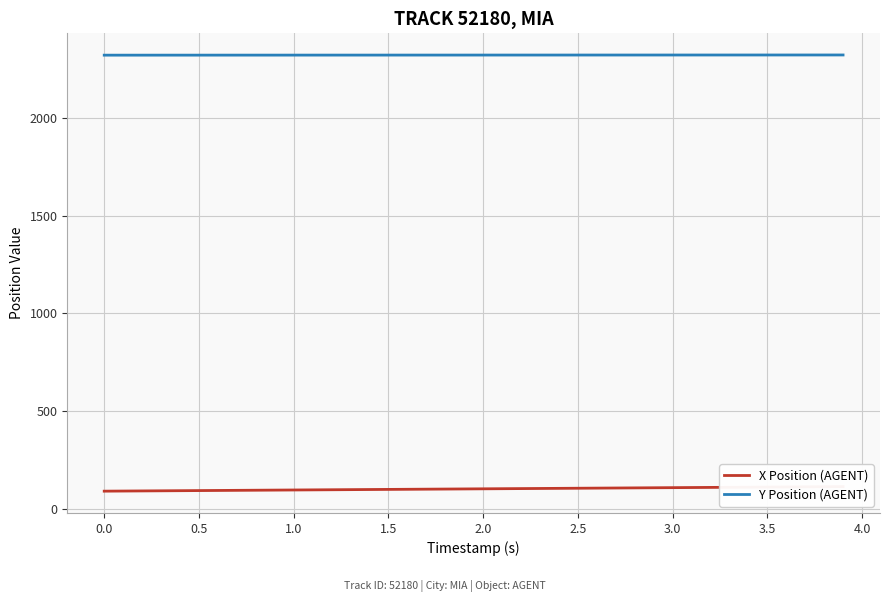

How many lines are shown in the chart?

2